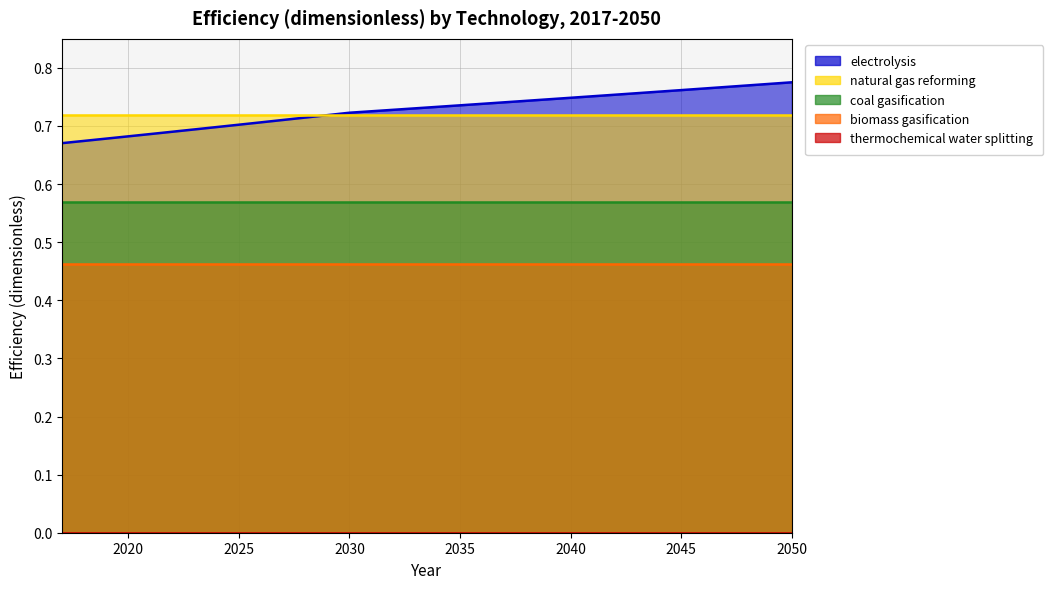

What is the total value across all series at 2023?

2.4